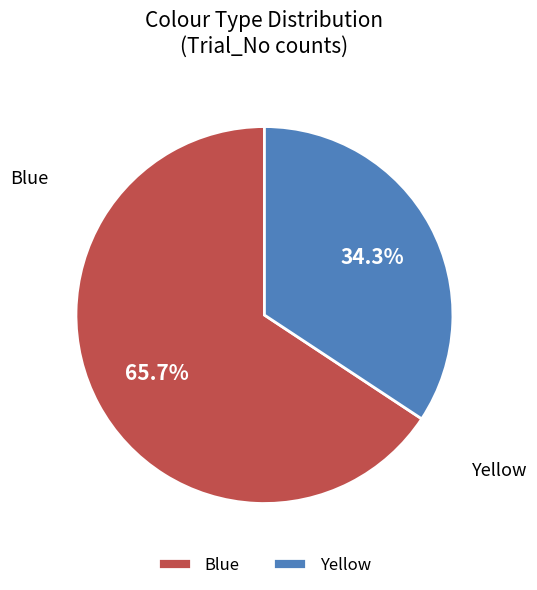

Is there any slice that represents more than half of the pie?

Yes